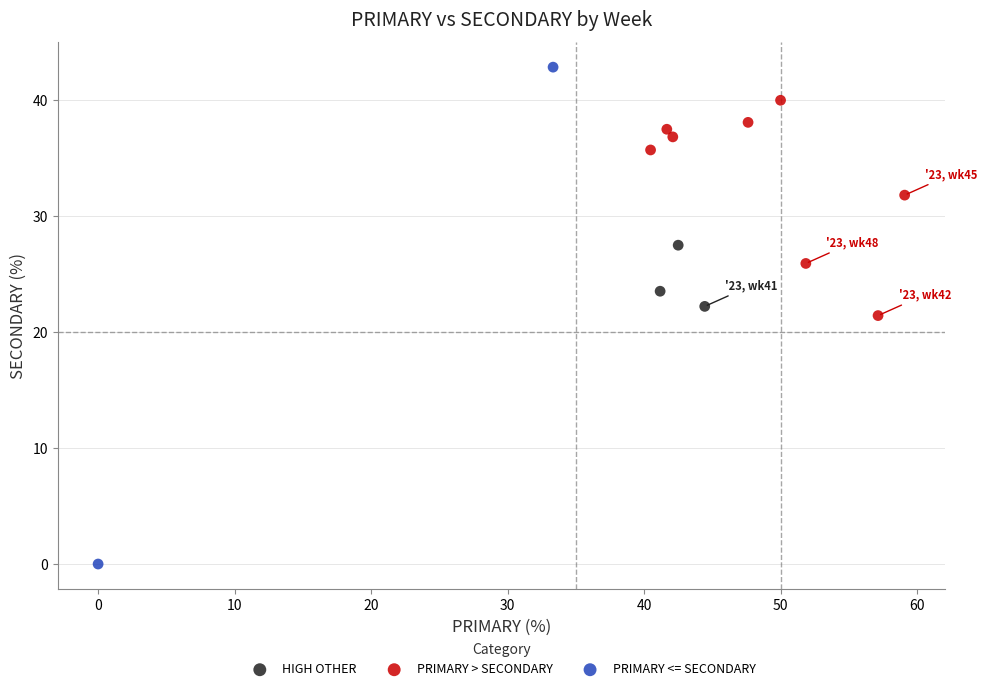

Which series contains the highest Y value?

PRIMARY <= SECONDARY